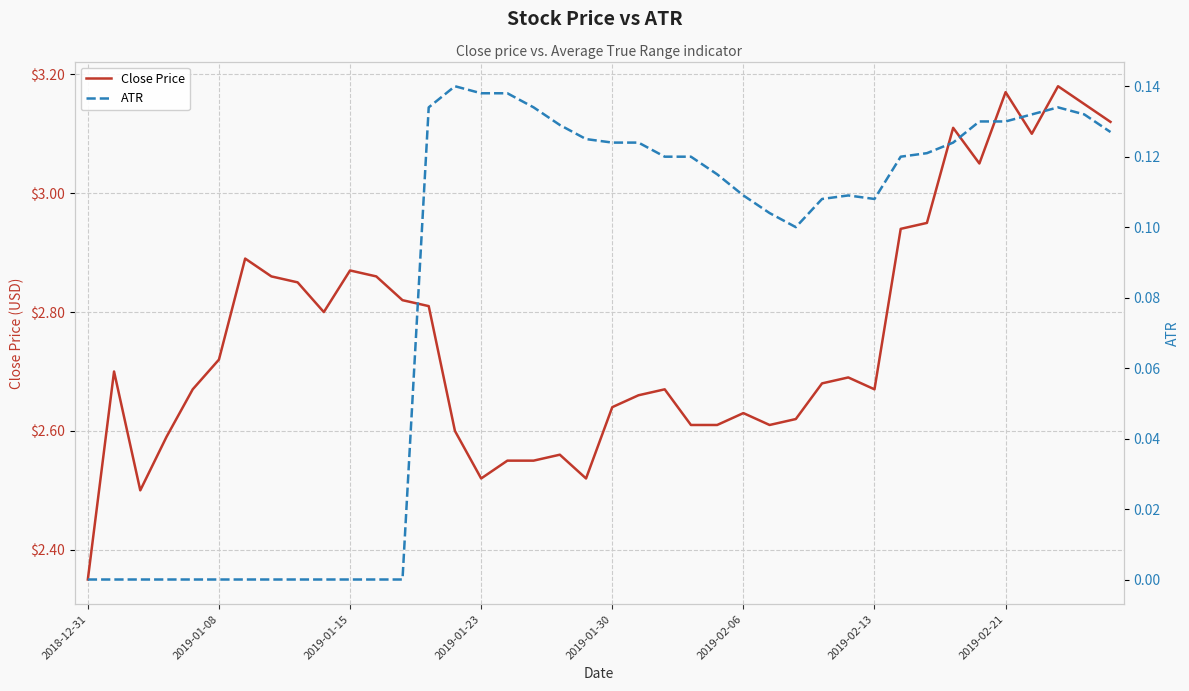

What position from the right is 33?

7